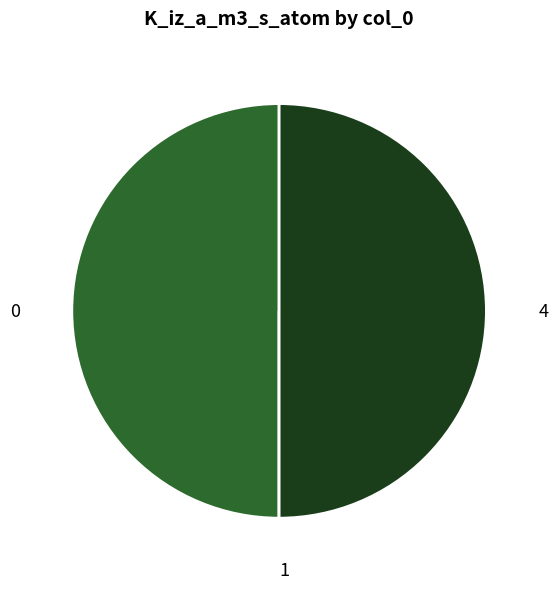

The 0 slice represents 50% of the pie. True or false?

True